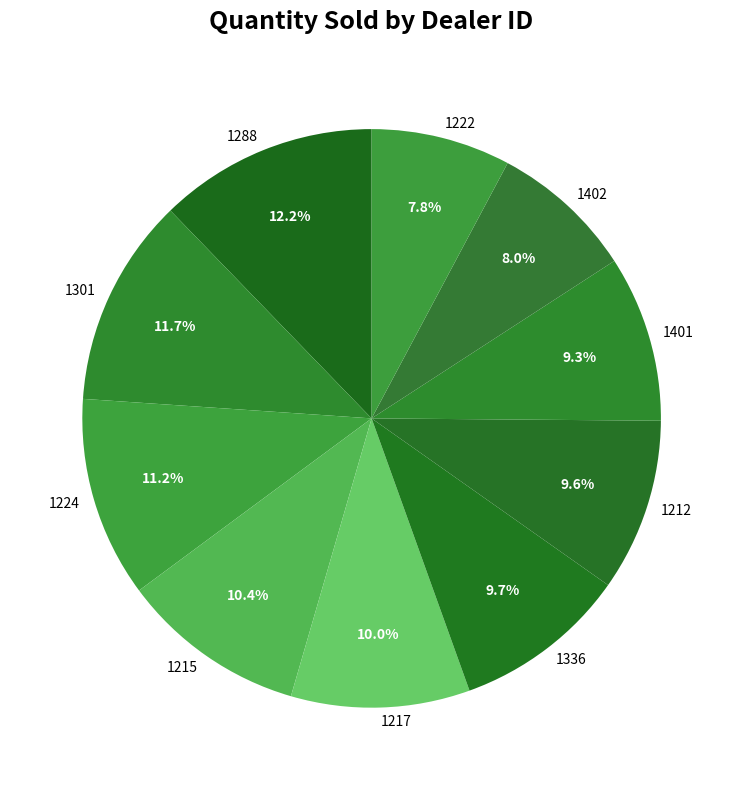

What percentage is NOT represented by 1222?

92.2%